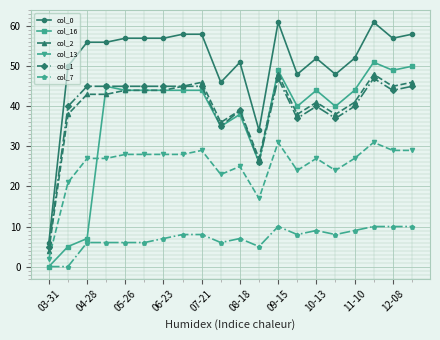

Which series has the largest total across all categories?

col_0